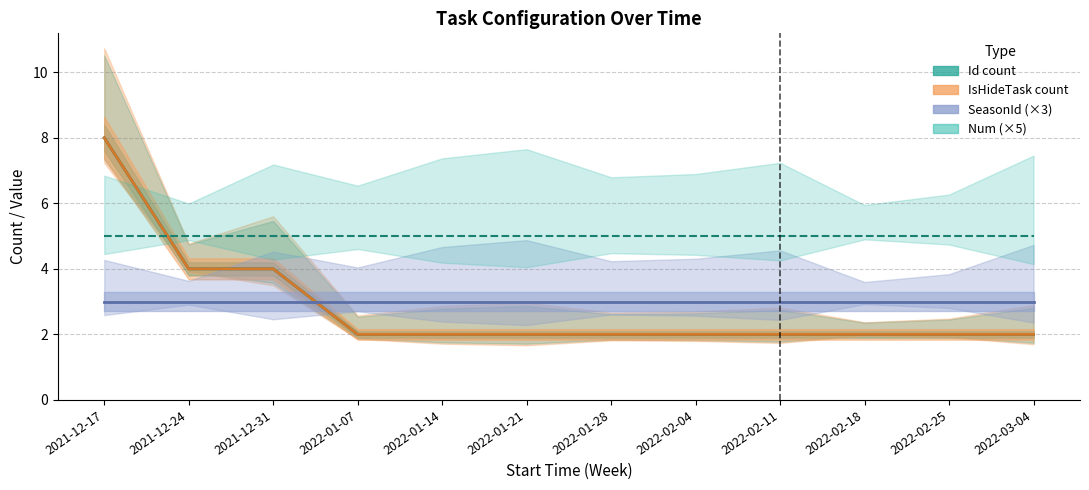

What is the maximum value shown in the chart?

8